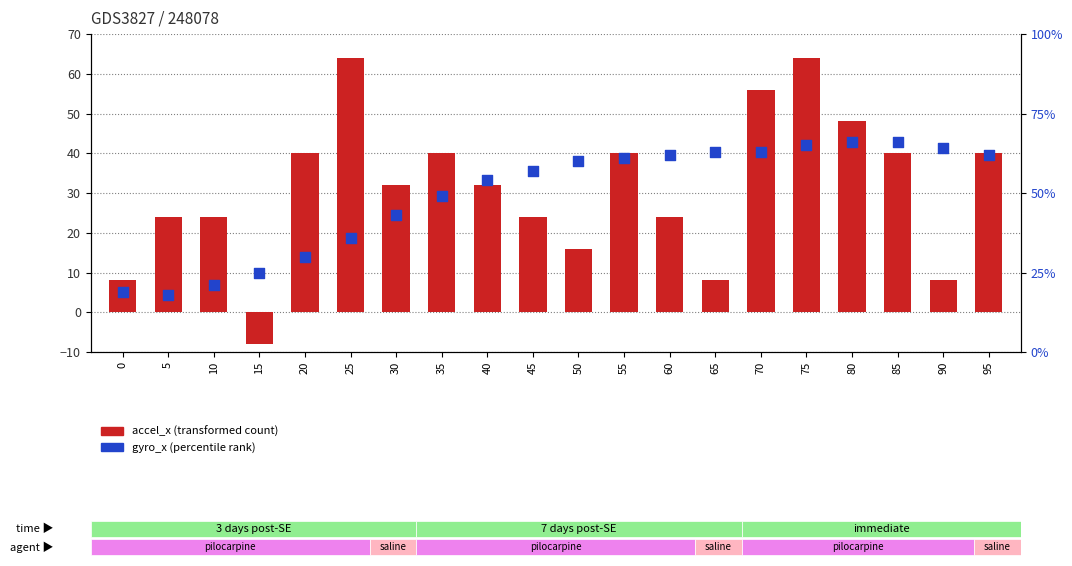

What are all the series names shown in the legend?

accel_x (transformed count), gyro_x (percentile rank)